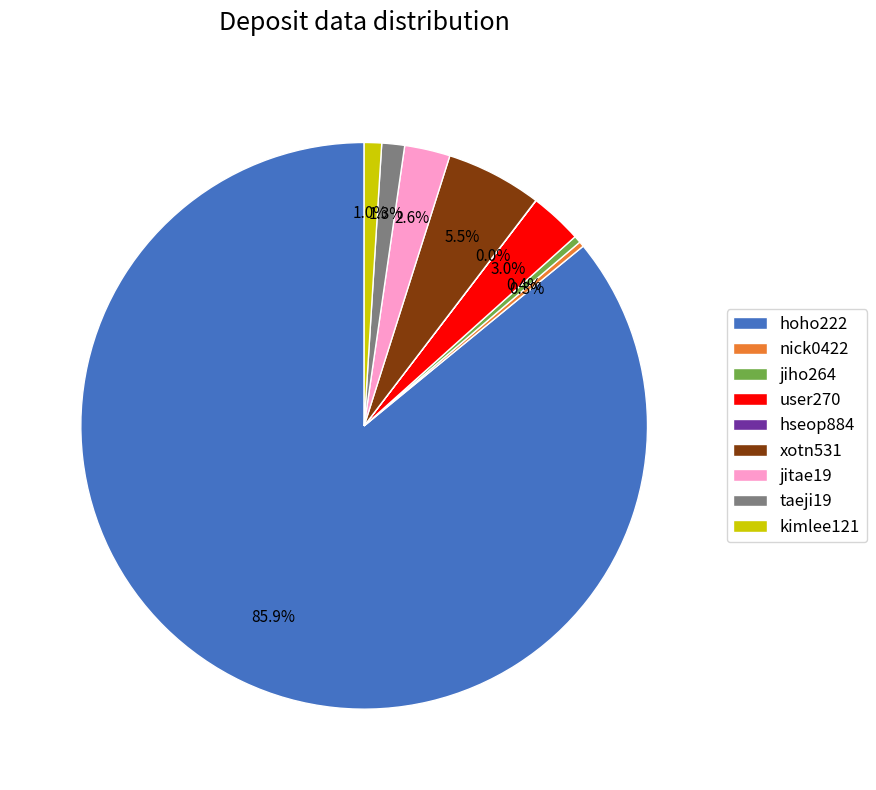

Which slice is the largest?

hoho222